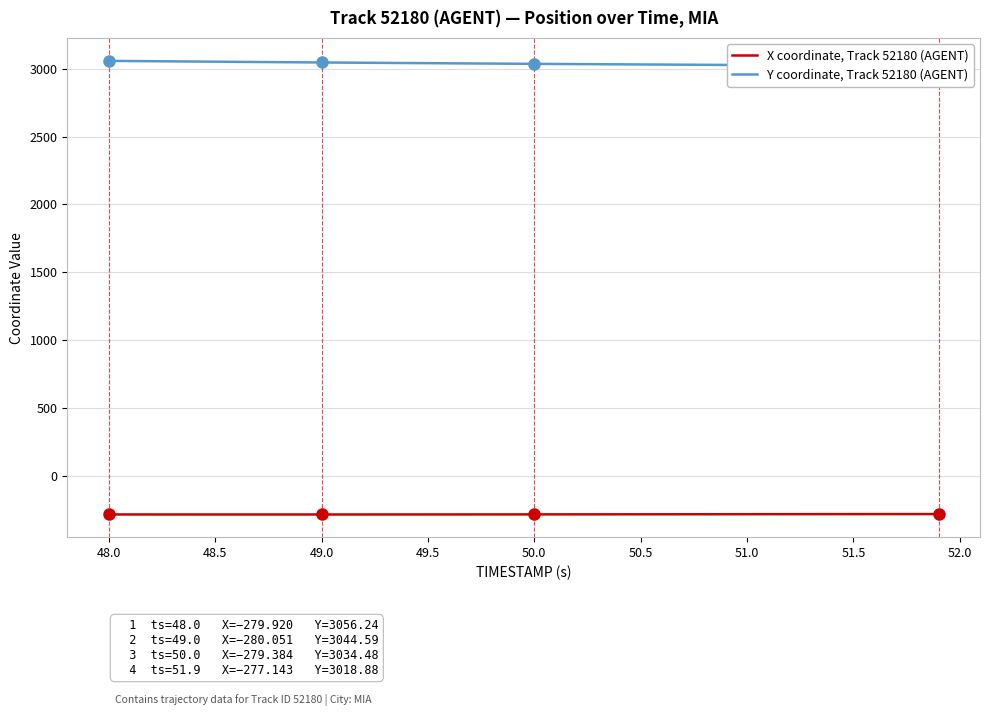

Which series has the largest total across all categories?

Y coordinate, Track 52180 (AGENT)